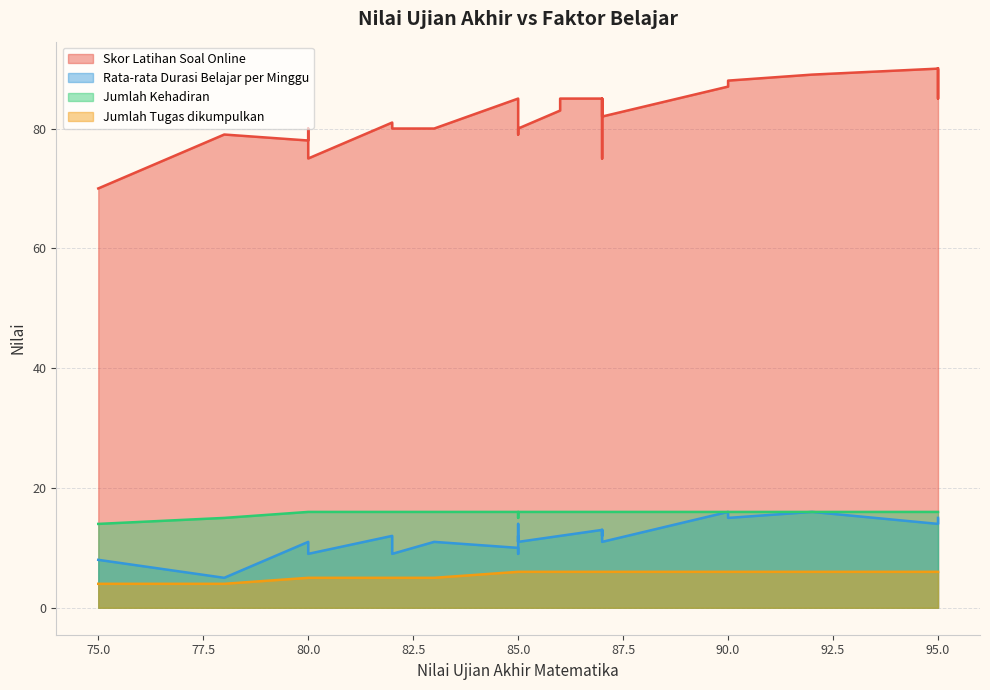

True or false: Jumlah Tugas dikumpulkan has more than 0 interior local peaks.

False